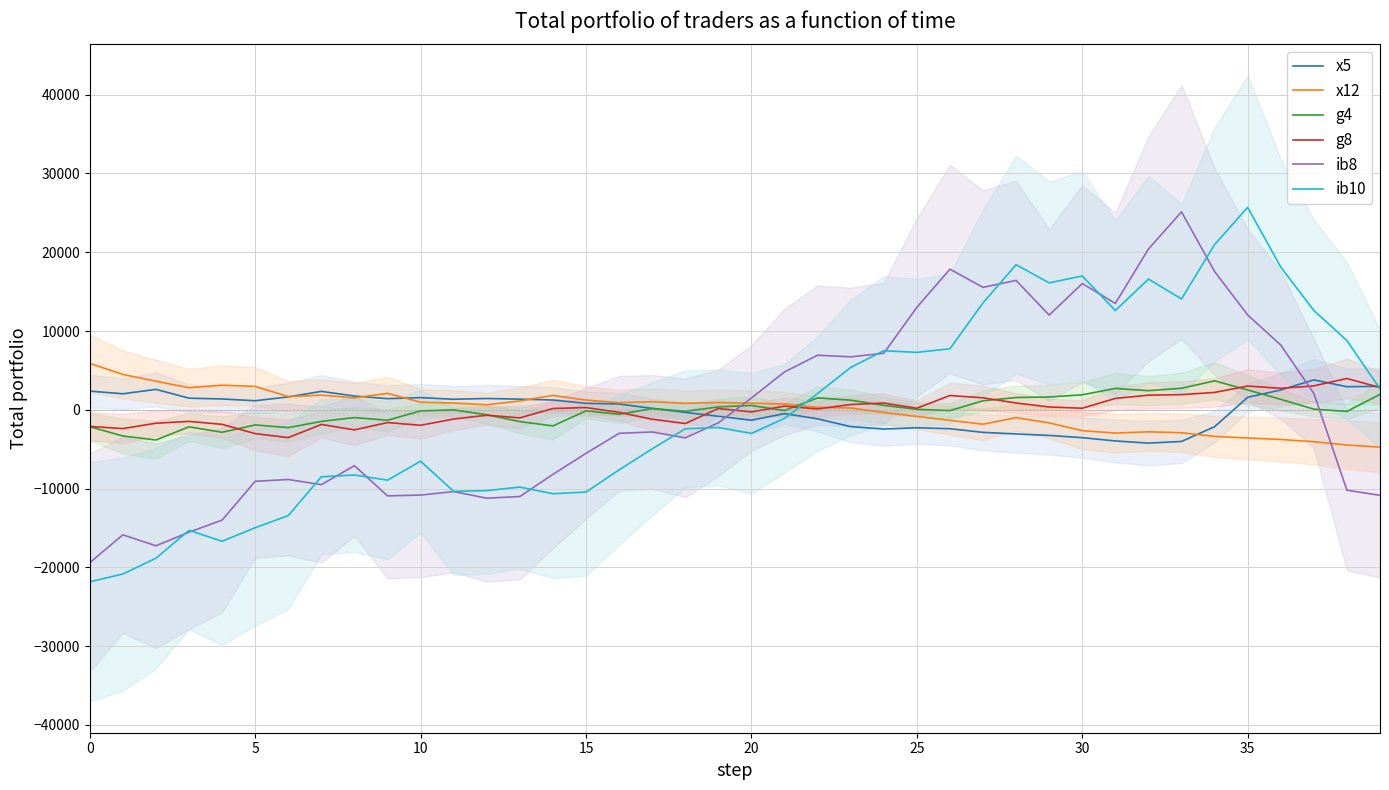

Read the ib10 value at 35.

25698.3